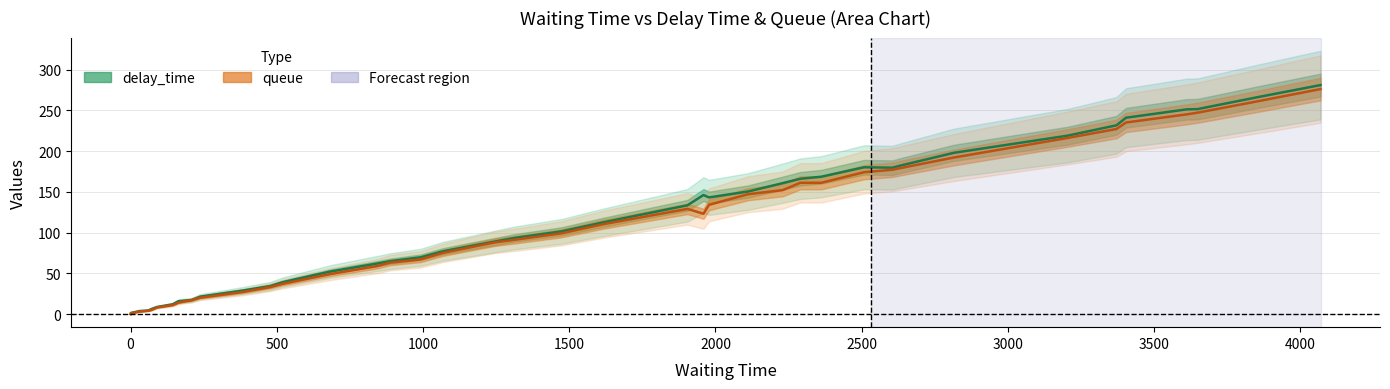

The value of delay_time at 2500 is 4.3. True or false?

False